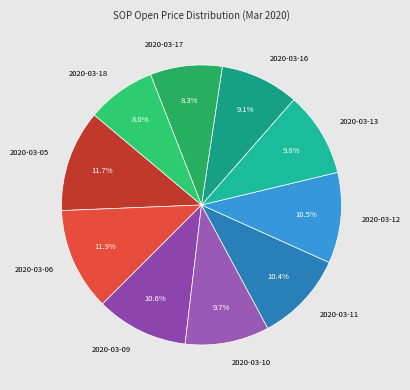

Is it true that 2020-03-17 is 8% of the pie?

True